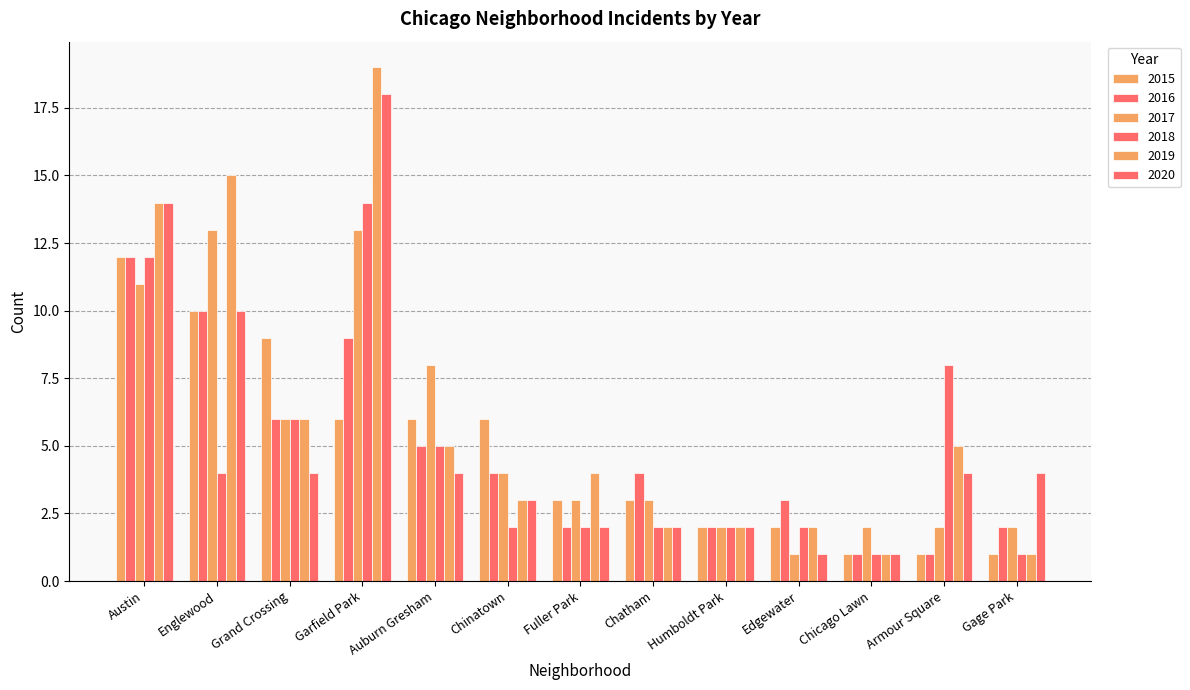

At Garfield Park, list the series in order from smallest to largest.

2015, 2016, 2017, 2018, 2020, 2019